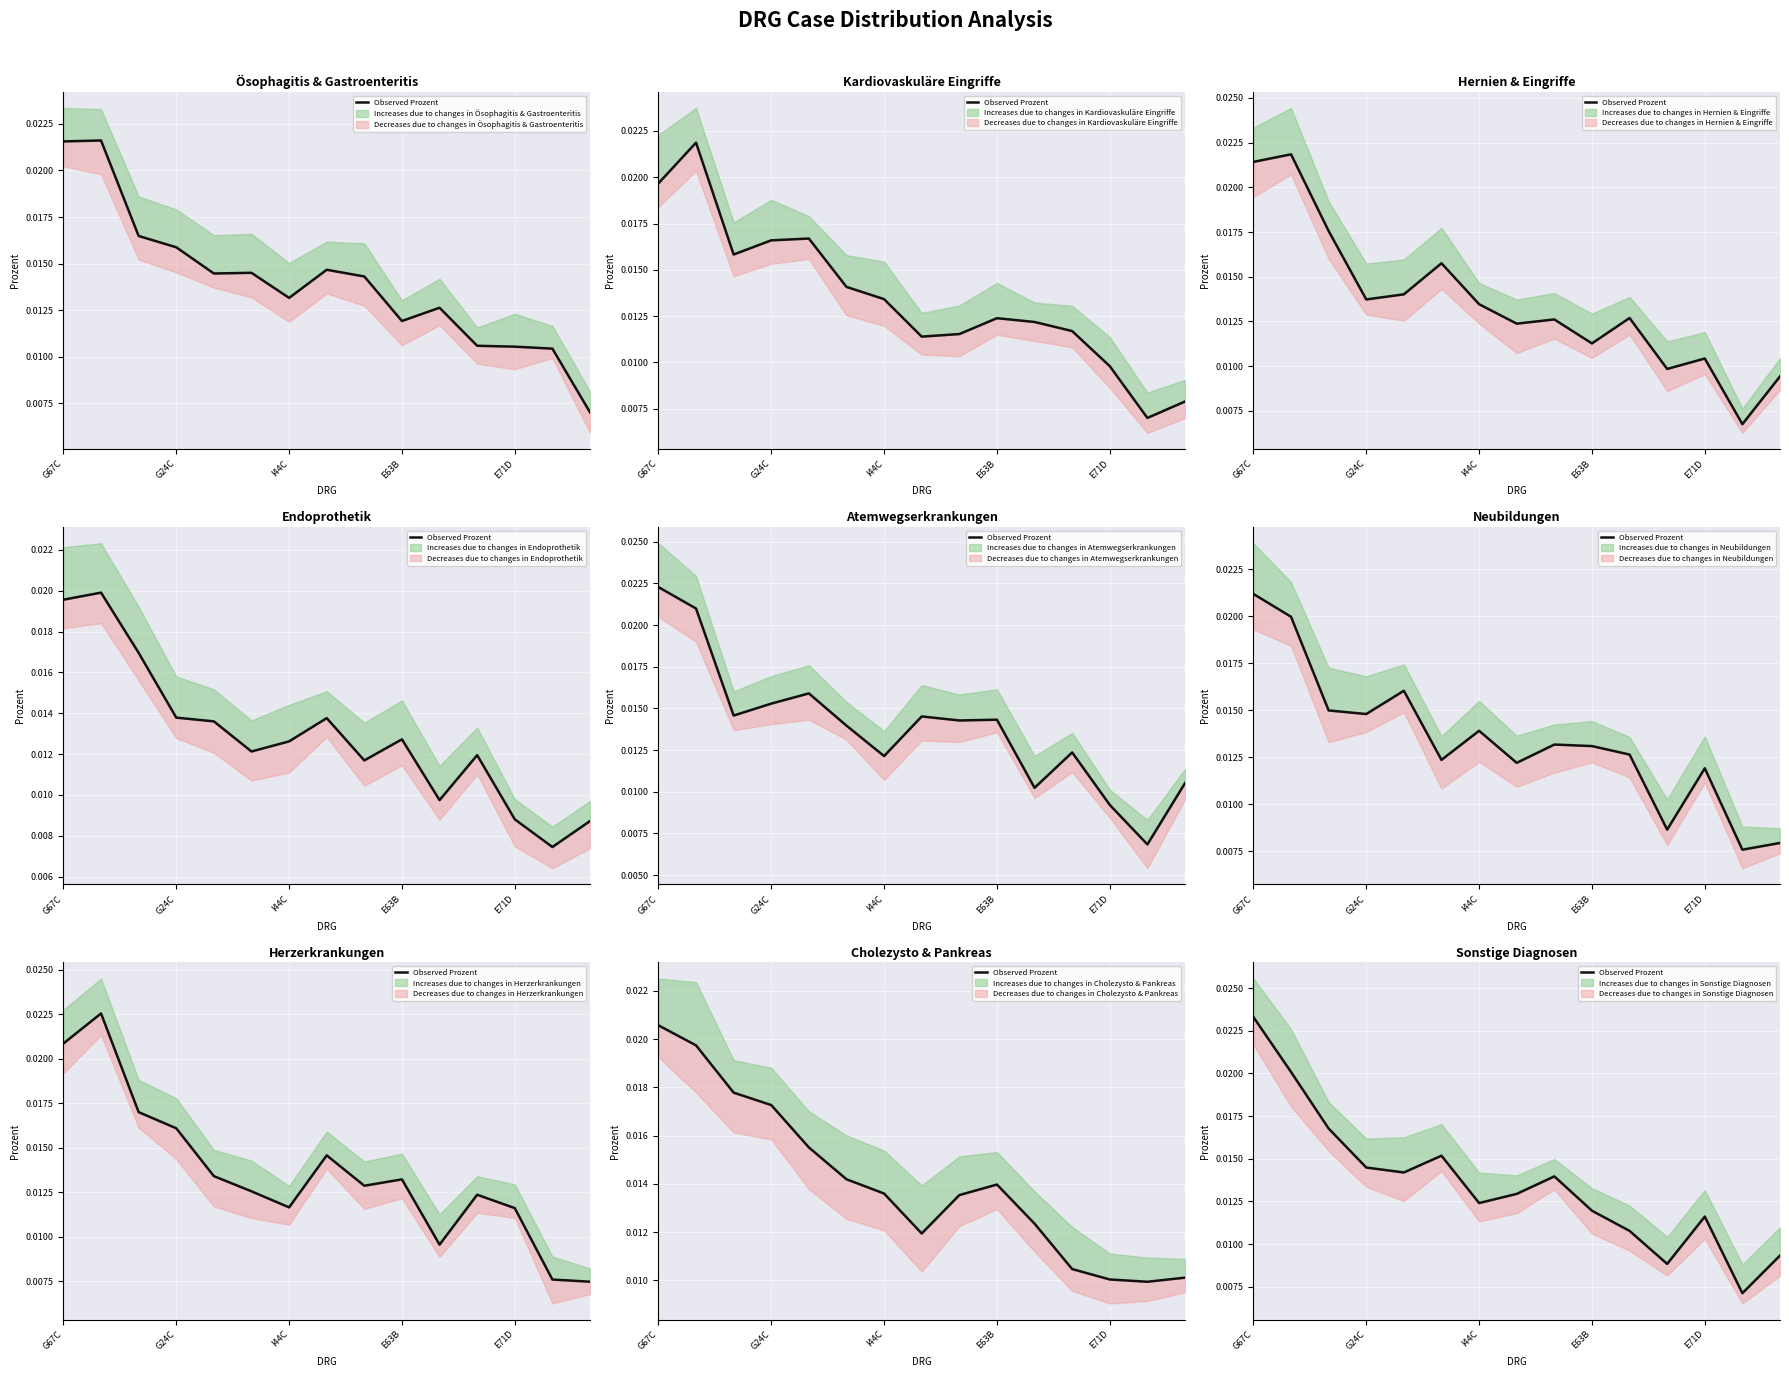

The chart shows a value of 0.0 at 12. True or false?

False